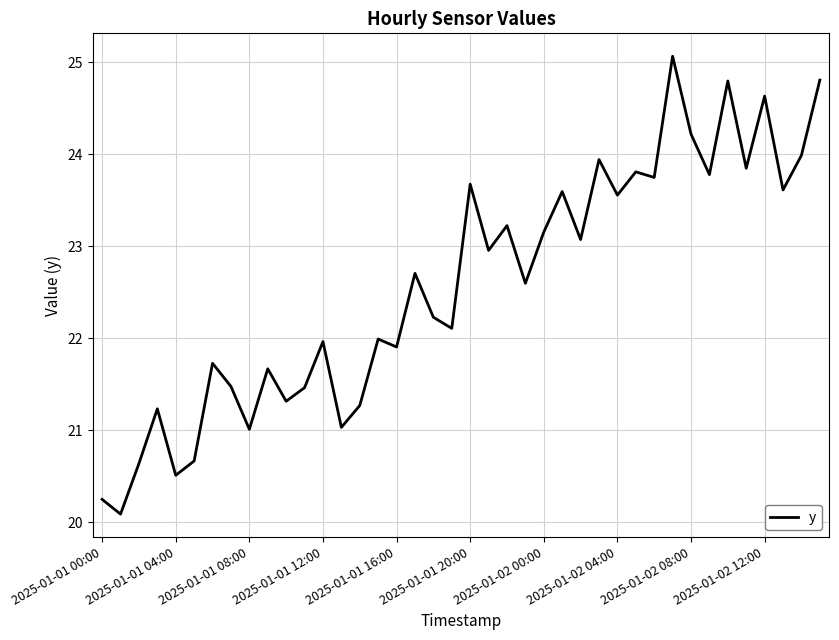

What is the smallest value displayed?

20.1